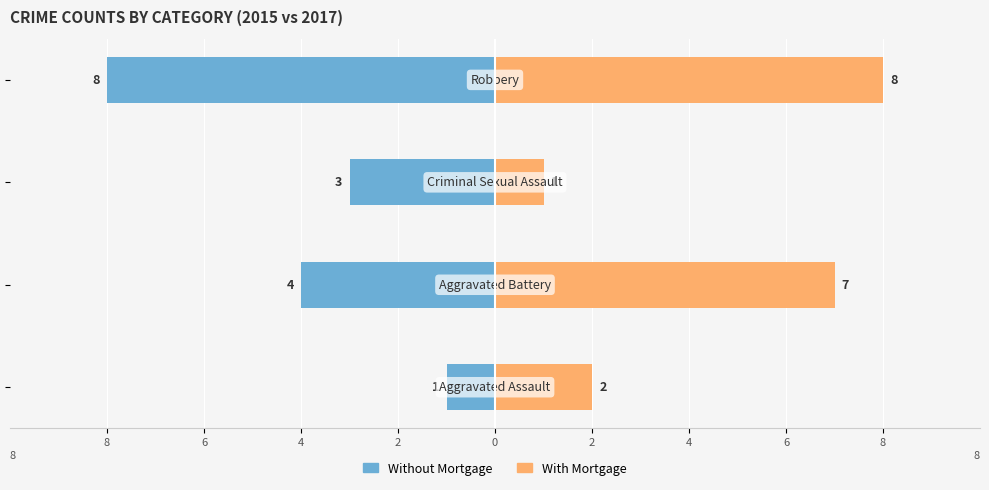

Are the bars grouped side by side (vs. stacked)?

Yes